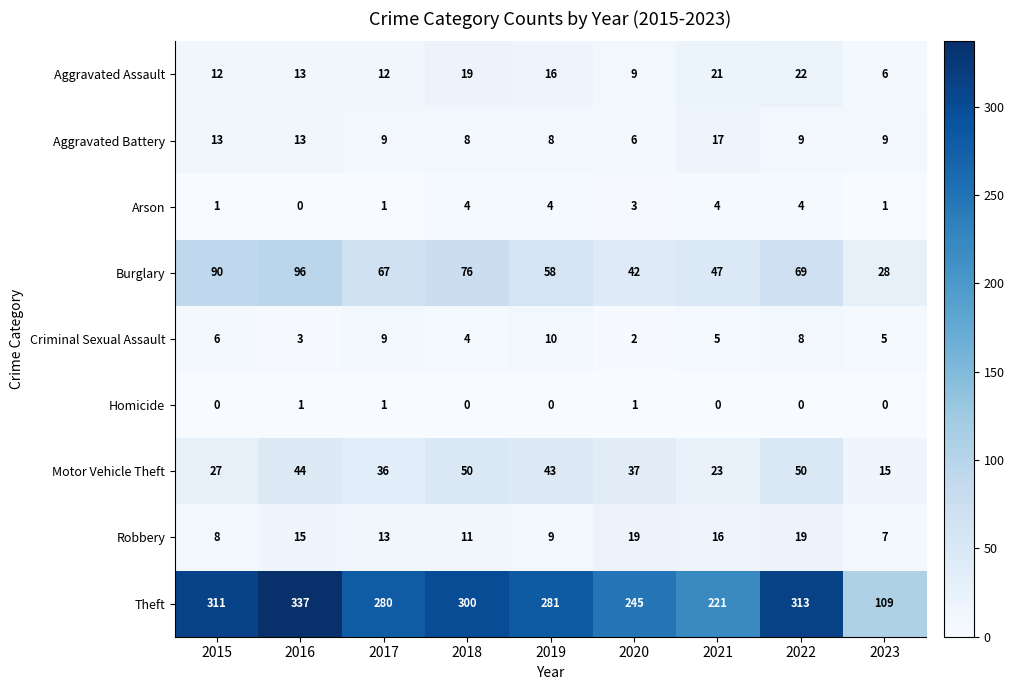

Which series has the widest spread of values?

Theft